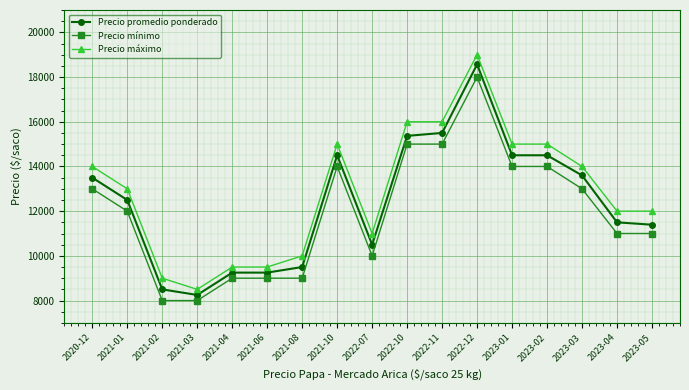

What are all the series names shown in the legend?

Precio promedio ponderado, Precio mínimo, Precio máximo